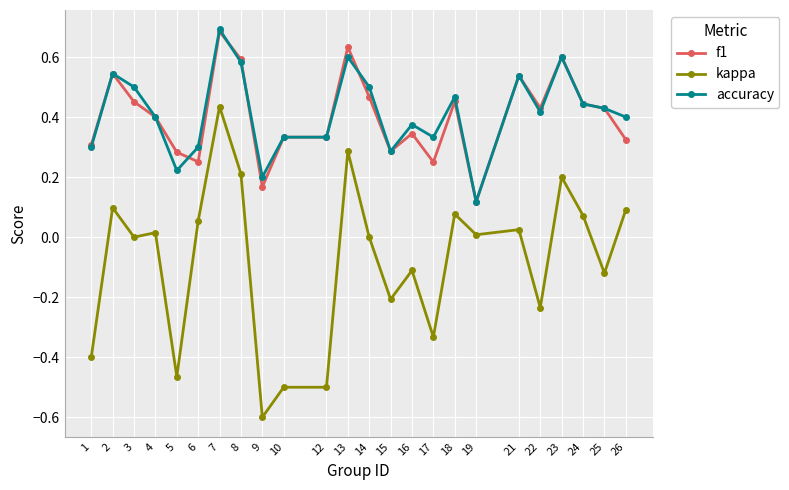

Which series has the largest range (max minus min)?

kappa